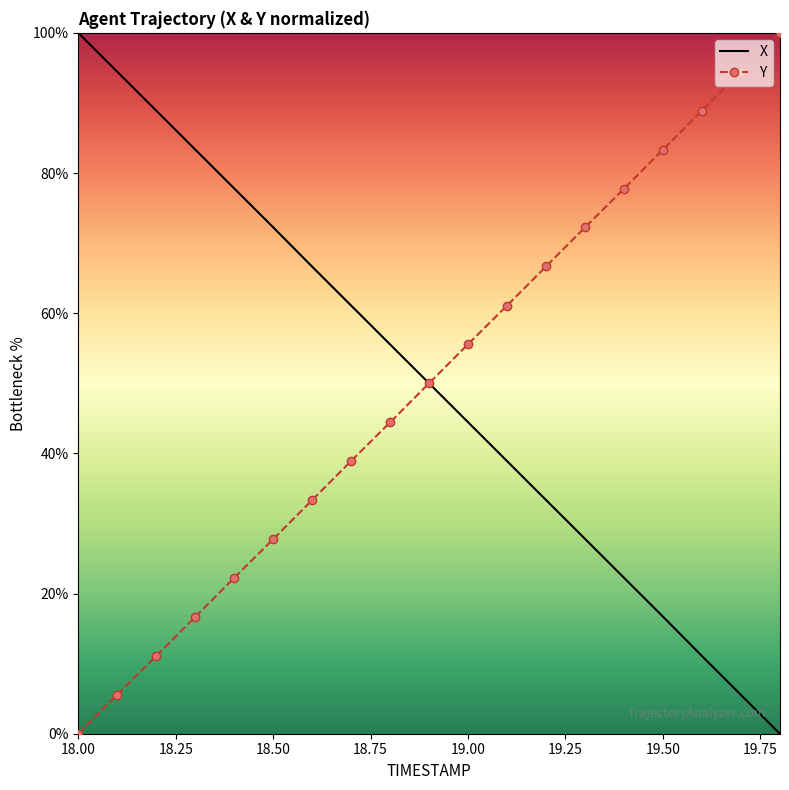

How many series are shown in this chart?

2